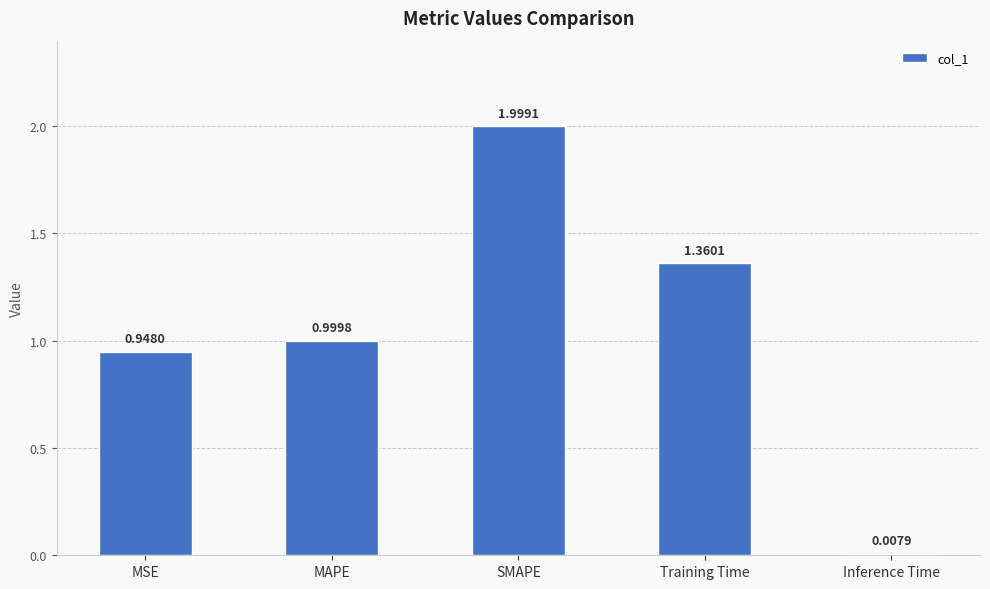

What is the label of the 5th bar from the right?

MSE